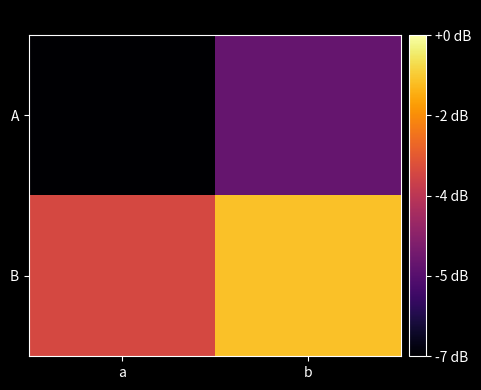

What is the total value across all series at b?

10